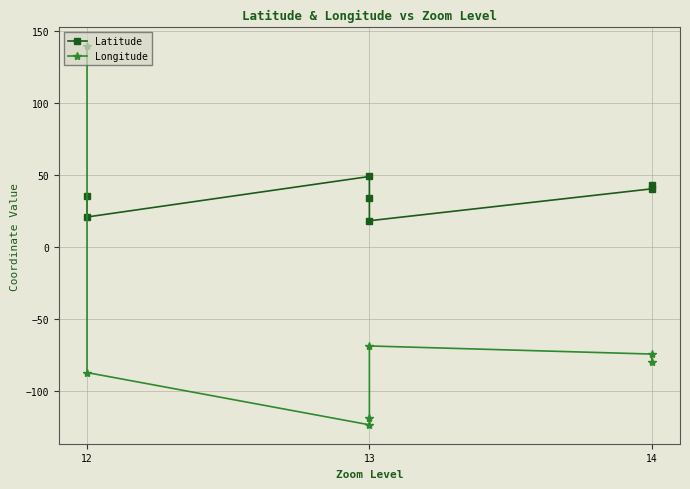

Reading left to right, list all the values displayed in this chart.

Latitude: 43.7	40.7	18.6	34.1	49.3	21.2	35.7
Longitude: -79.4	-74.0	-68.4	-118.2	-123.1	-86.9	139.7